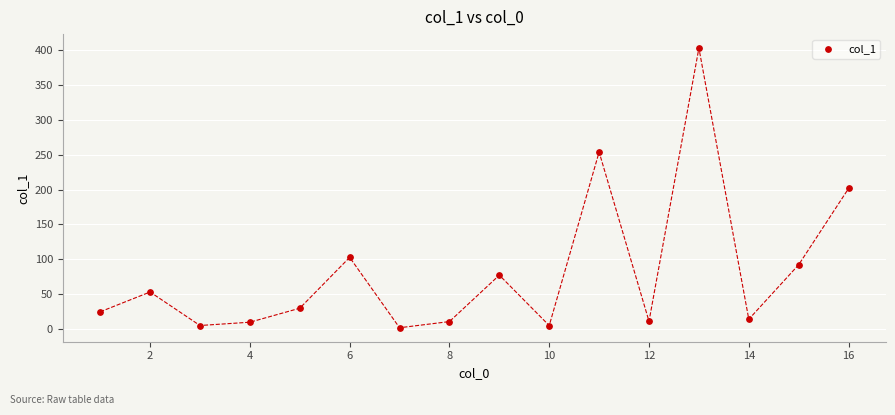

What is the range of Y values (max minus min)?

399.8